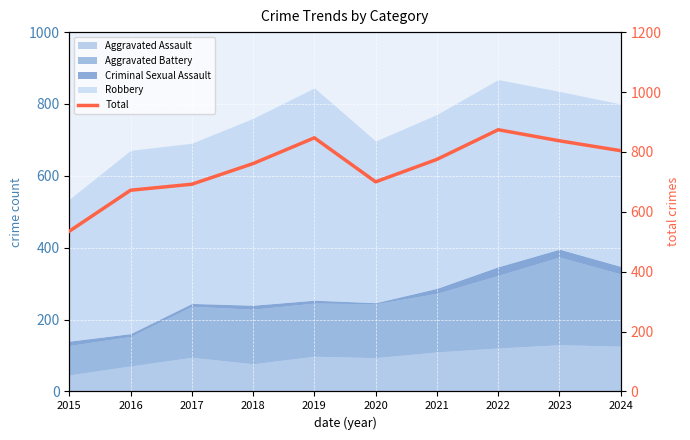

True or false: there are more than 2 points higher than both neighbors.

False